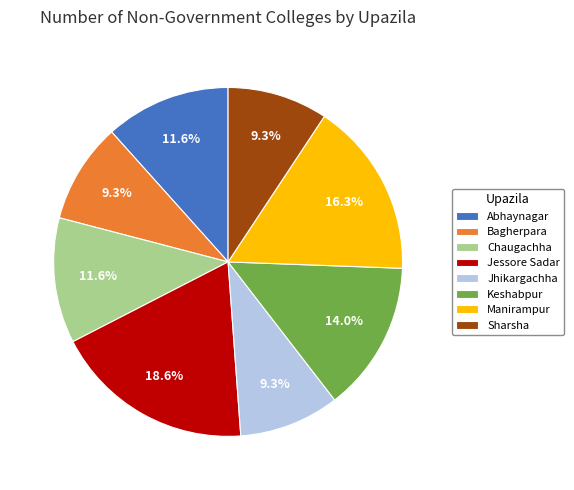

To the nearest percent, what portion does Bagherpara represent?

9%